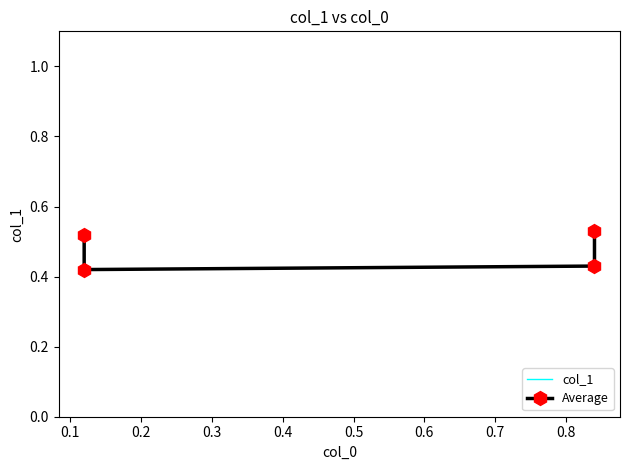

At how many categories does at least one series exceed 0?

4